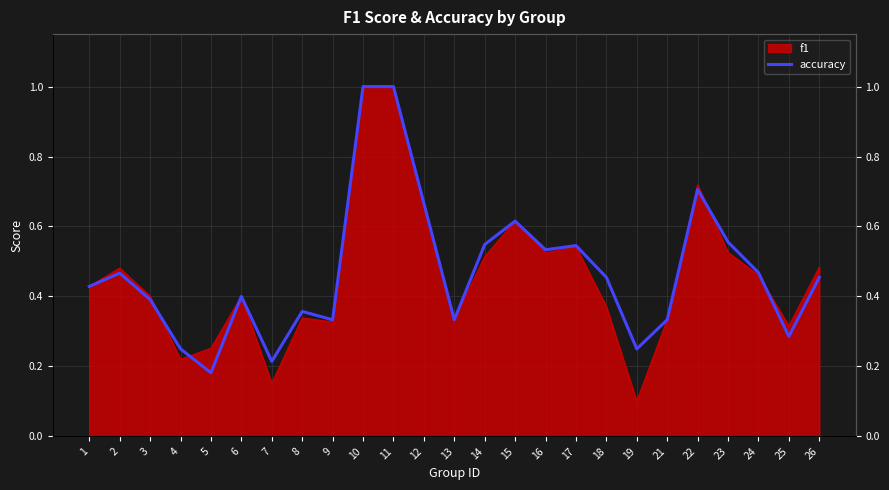

What is the average value?

0.5